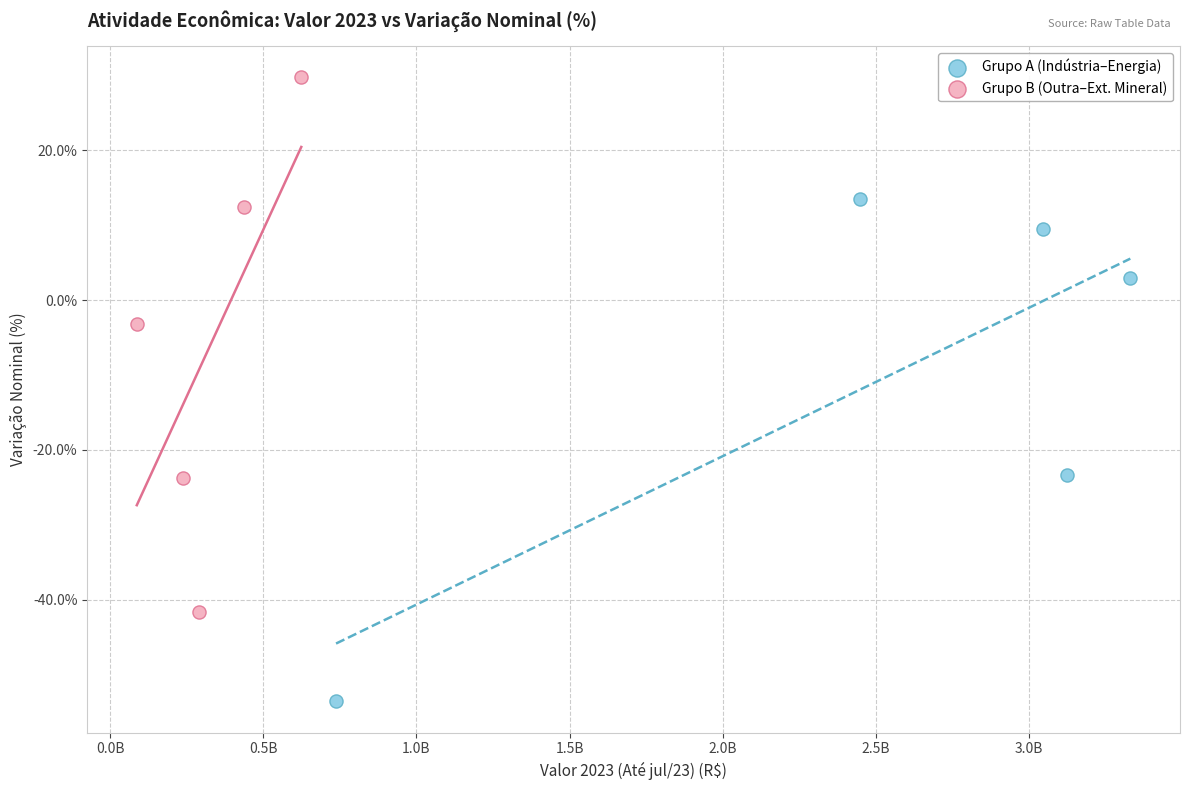

What are all the series names shown in the legend?

Grupo A (Indústria–Energia), Grupo B (Outra–Ext. Mineral)